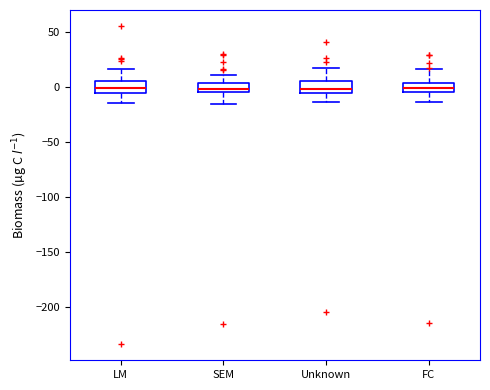

Reading left to right, read every box against the y-axis: the position of its median line, the range the box covers, and the ends of its whiskers. The values are not printed on the chart, so give them approximately, as read against the axis.

LM: median 0, box -5 to 5, whiskers -15 to 15
SEM: median 0, box -5 to 5, whiskers -15 to 10
Unknown: median 0, box -5 to 5, whiskers -15 to 20
FC: median 0, box -5 to 5, whiskers -15 to 15